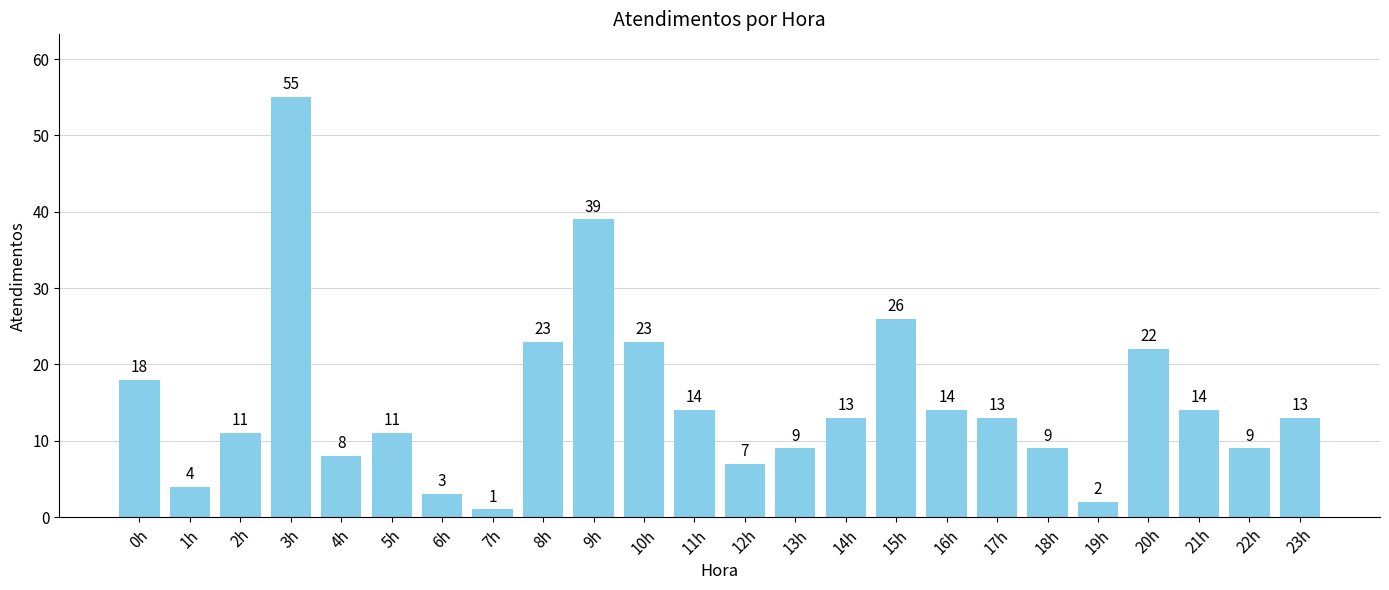

Between 12h and 8h, which is larger?

8h